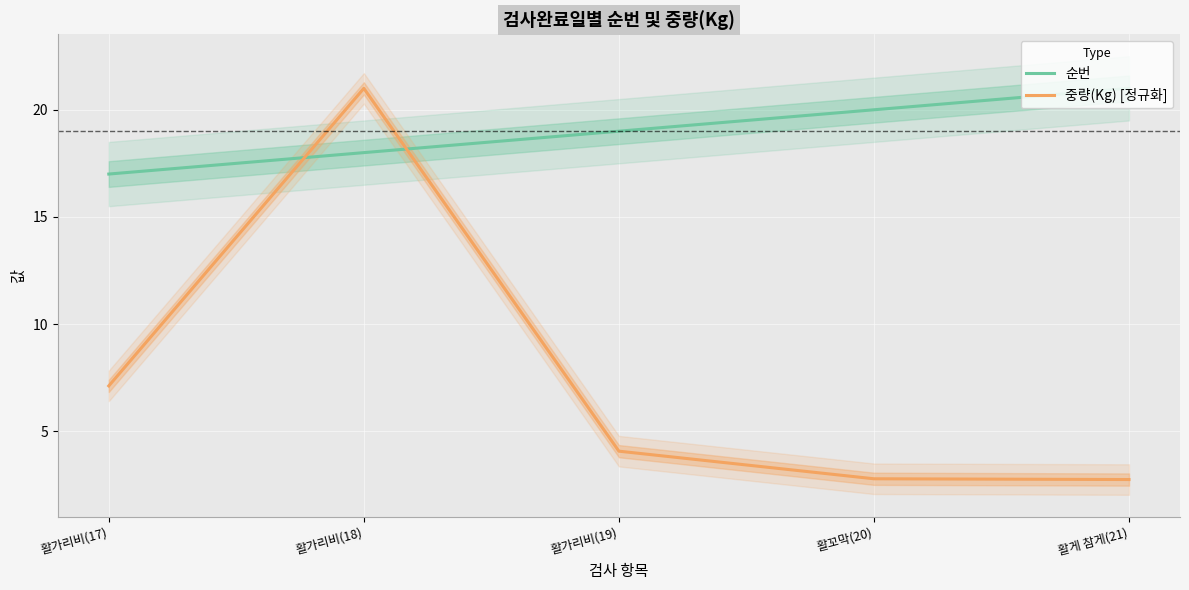

At which category is the sum across all series the highest?

활가리비(18)